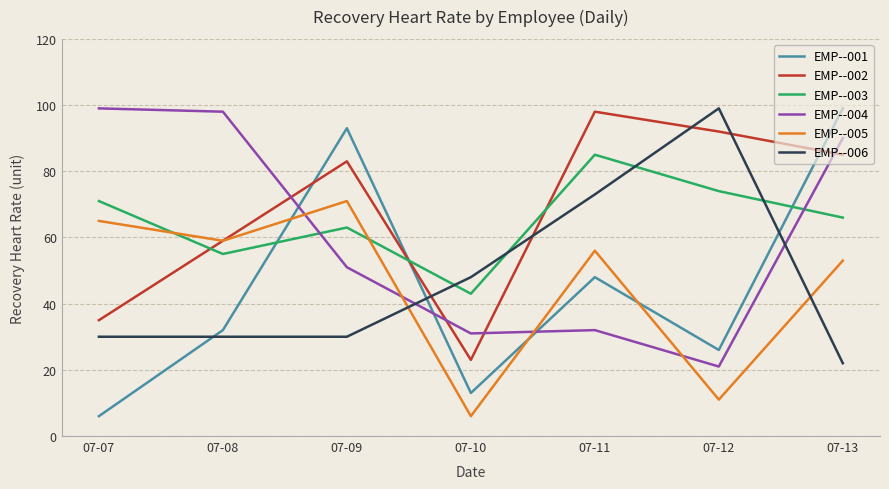

Between which two adjacent categories do EMP--005 and EMP--003 first intersect?

07-07 and 07-08